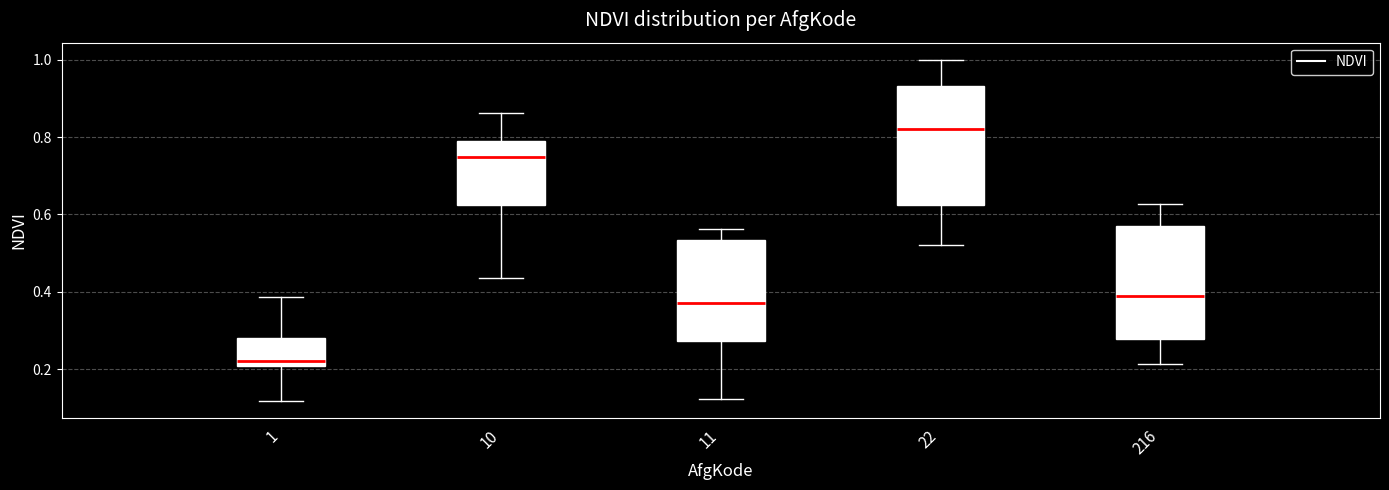

Which box's median line is the lowest?

1